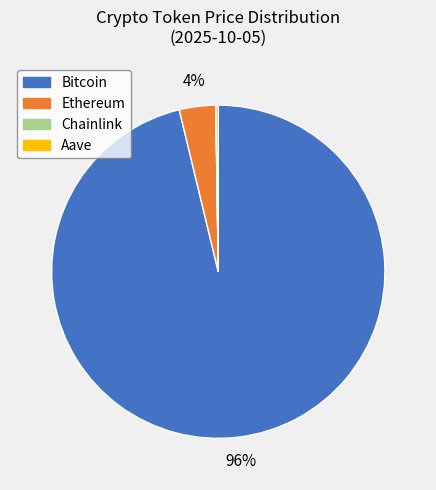

Is the sum of Bitcoin and Ethereum greater than half?

Yes